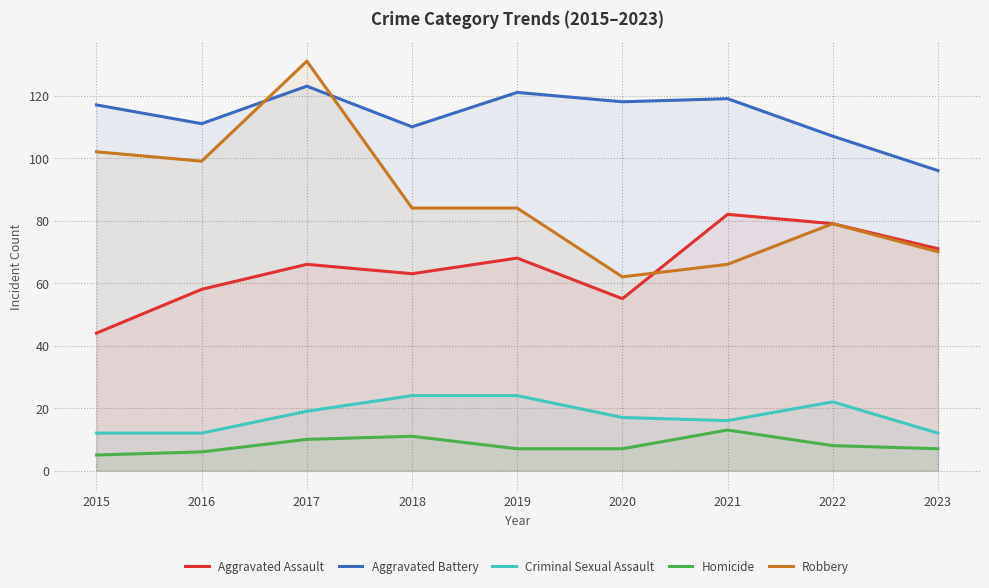

How many lines are shown in the chart?

5